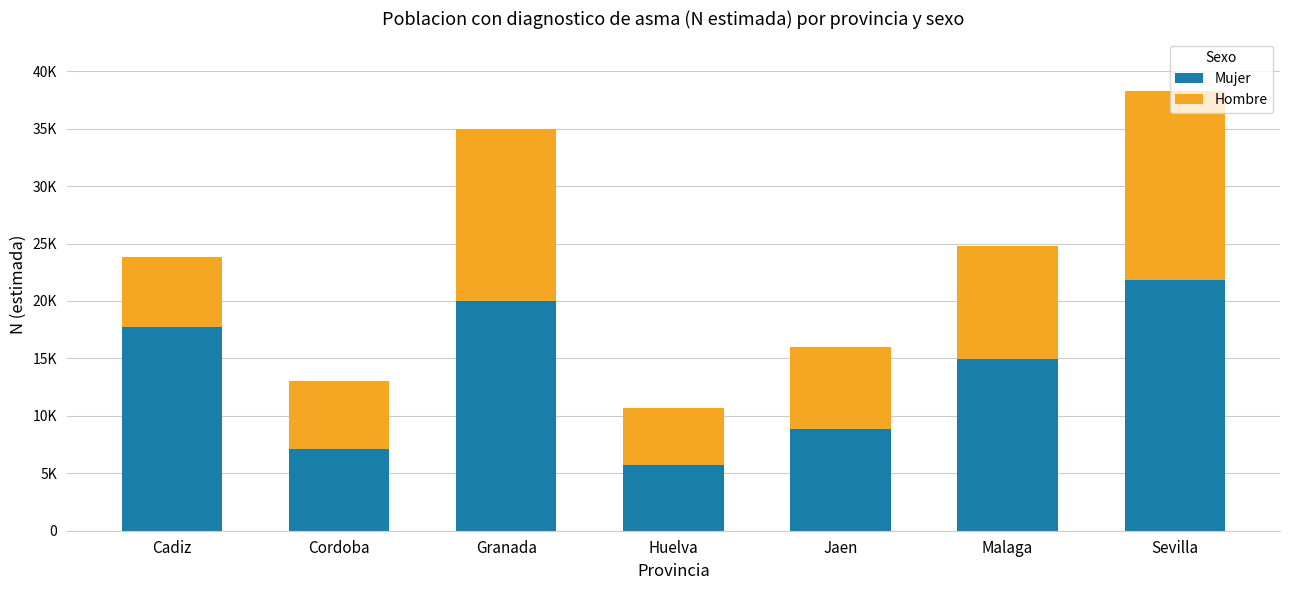

At which label is Mujer closest to 13744?

Malaga